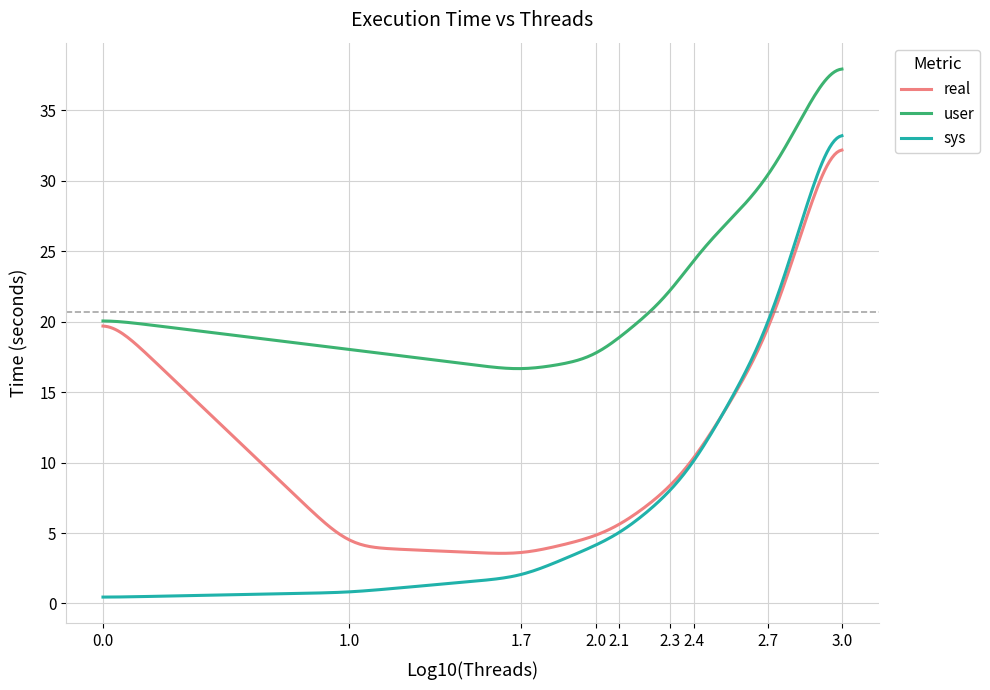

Which series has the largest range (max minus min)?

sys